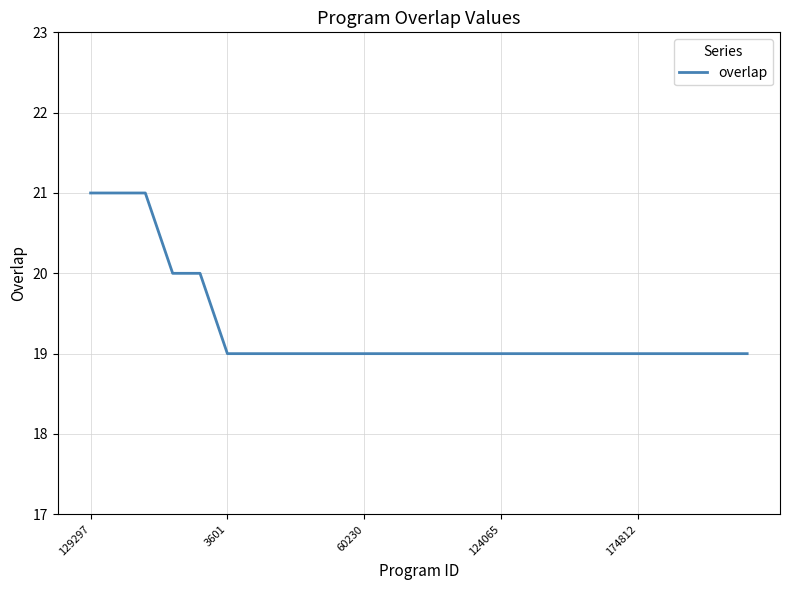

What is the greatest value displayed?

21